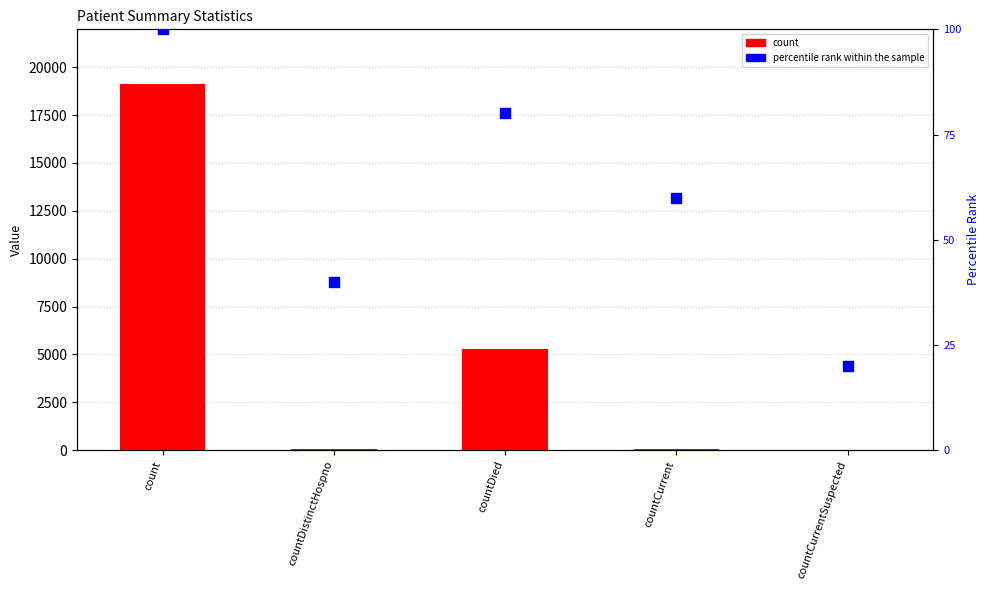

What are all the series names shown in the legend?

count, percentile rank within the sample